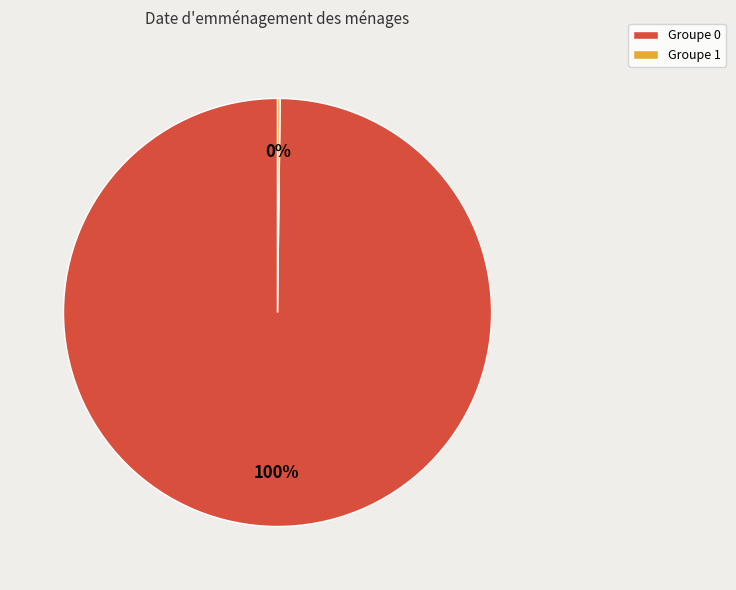

True or false: Groupe 0 accounts for 87% of the total.

False